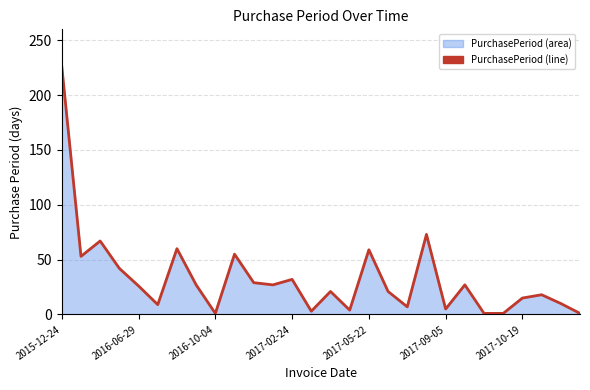

What is the label of the 22nd point from the left?

21